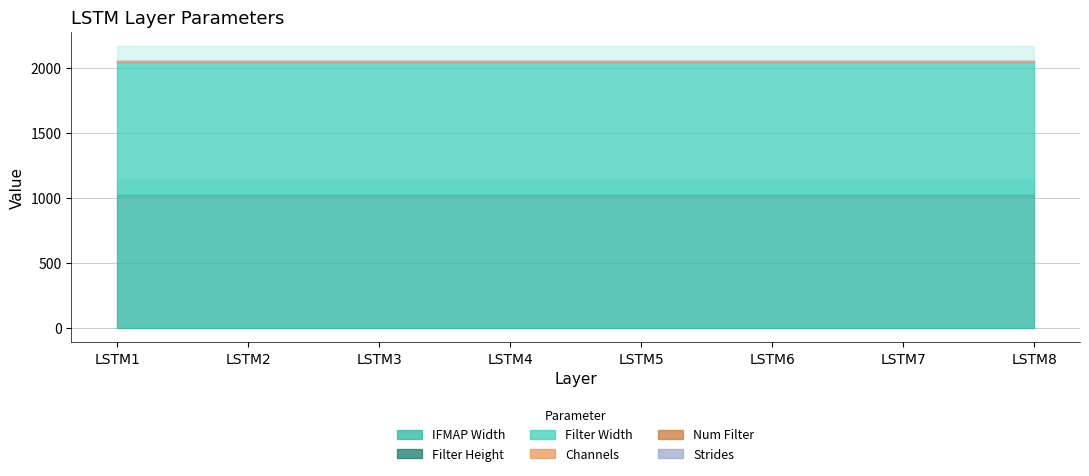

Reading left to right, what are all the values shown in this chart?

IFMAP Width: 1024	1024	1024	1024	1024	1024	1024	1024
Filter Height: 1	1	1	1	1	1	1	1
Filter Width: 1024	1024	1024	1024	1024	1024	1024	1024
Channels: 1	1	1	1	1	1	1	1
Num Filter: 4	4	4	4	4	4	4	4
Strides: 1	1	1	1	1	1	1	1